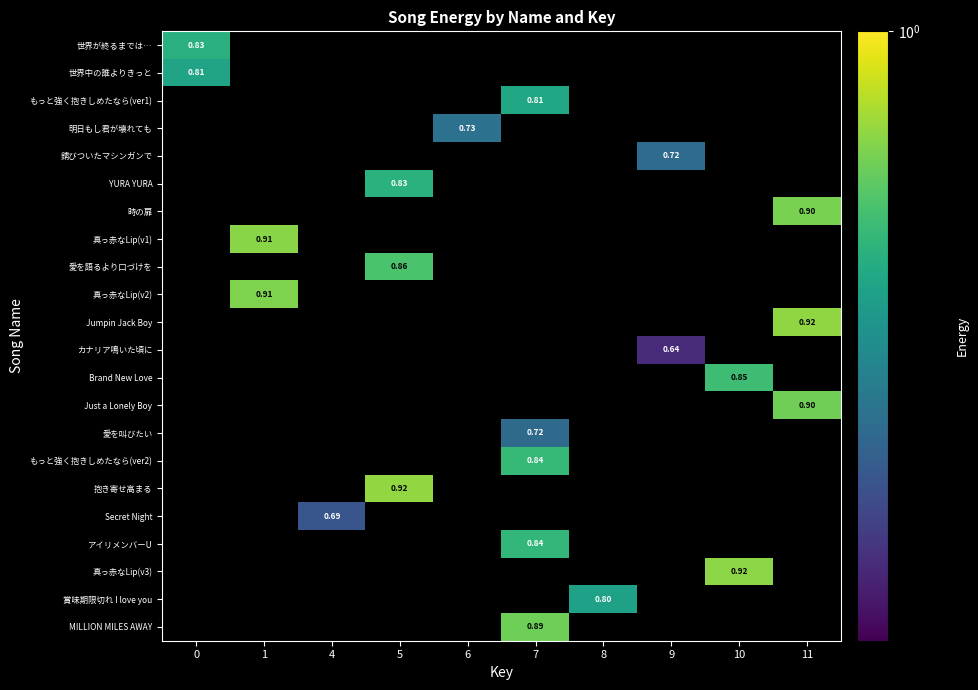

At how many categories does at least one series exceed 0?

10